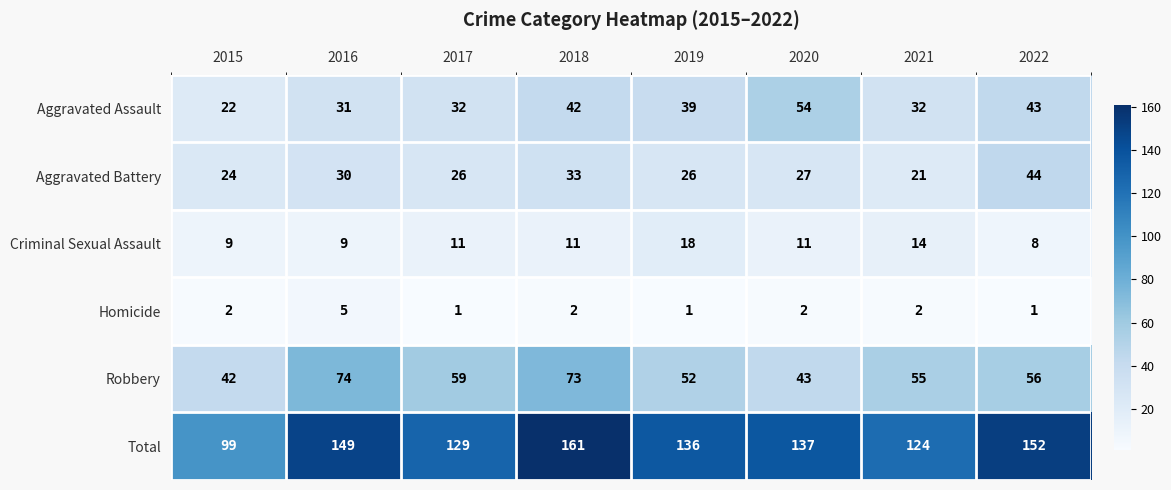

Read the Aggravated Battery value at 2015.

24